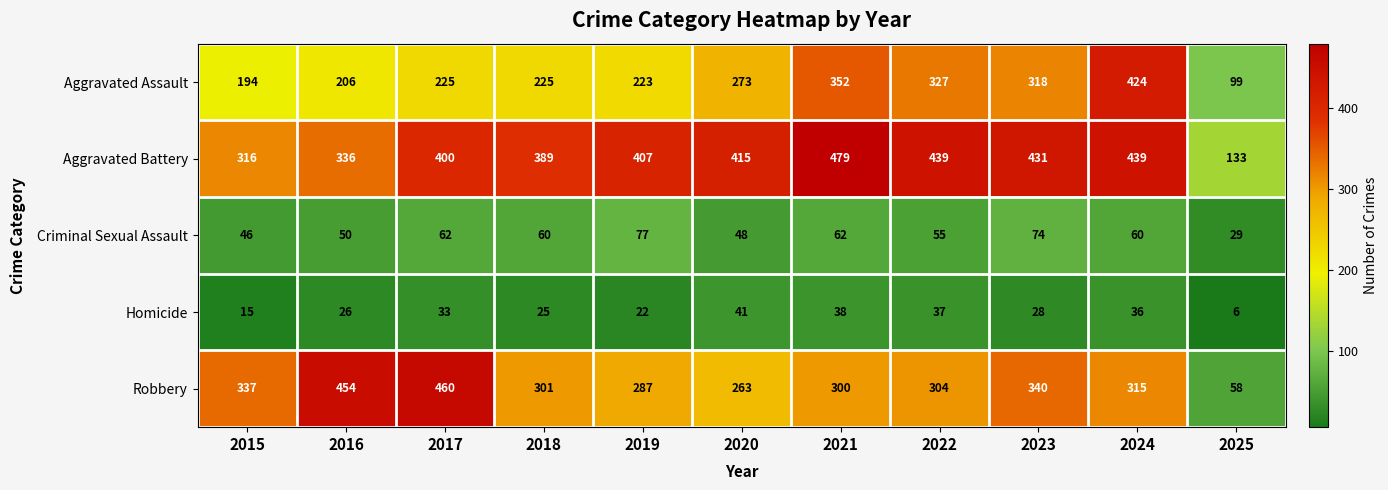

What is the sum of the Aggravated Battery values at 2021 and 2024?

918